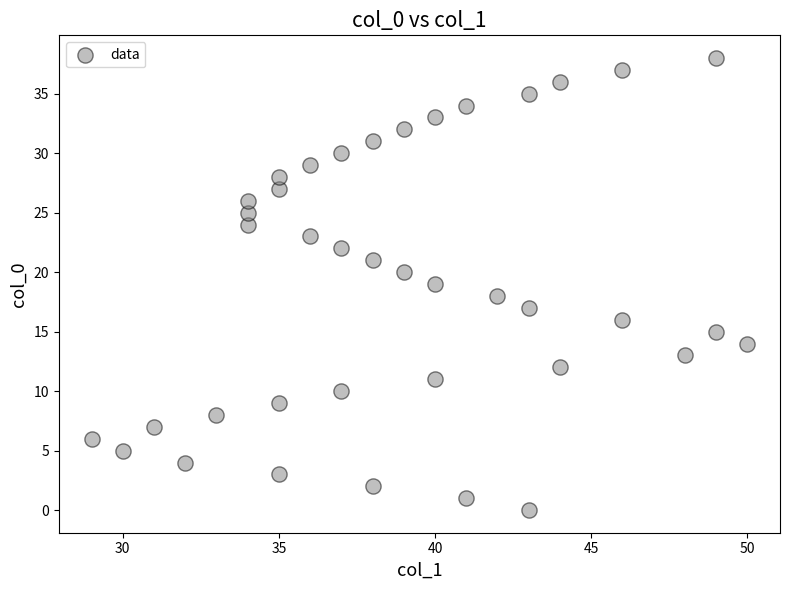

What is the range of X values (max minus min)?

21